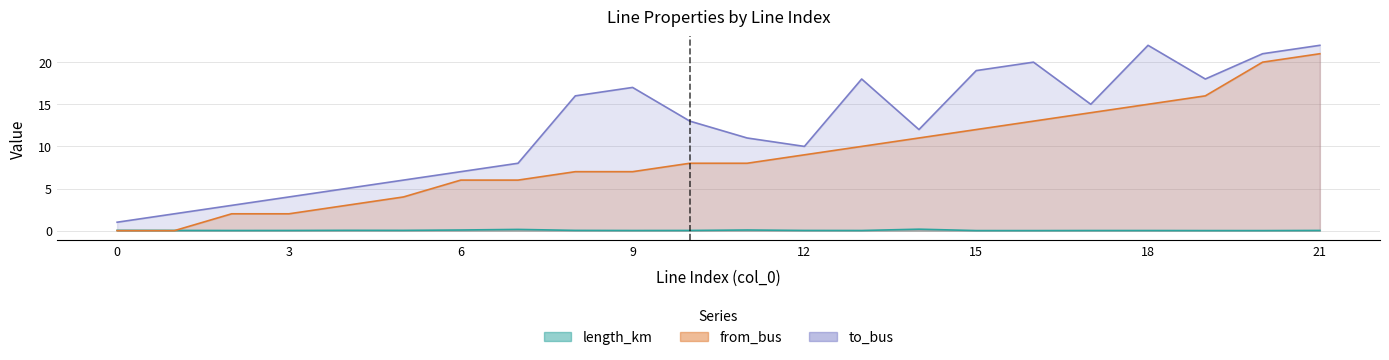

What is the lowest value of the to_bus series?

1.0